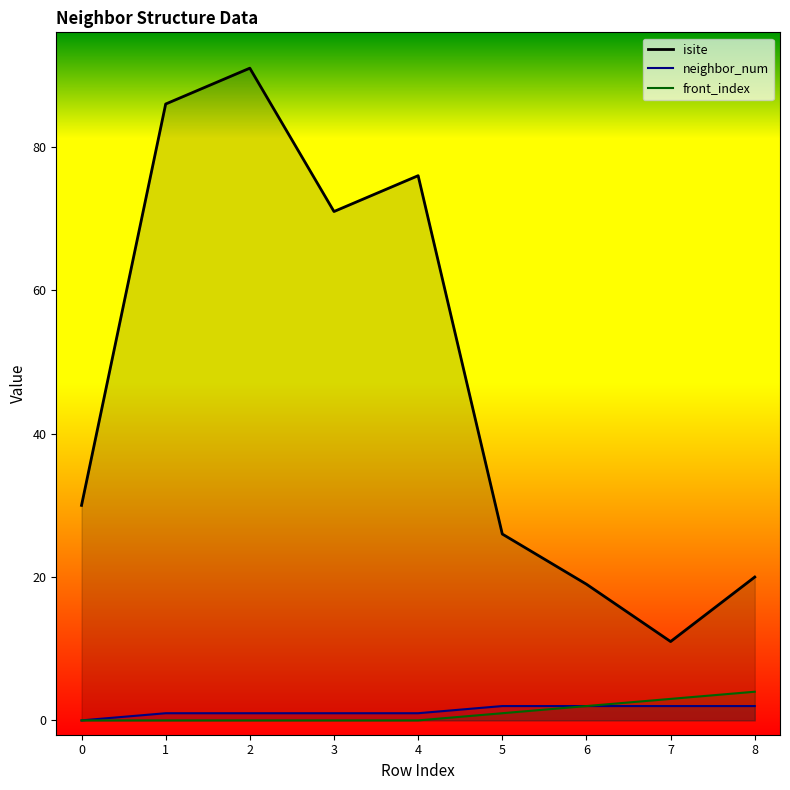

Reading left to right, list all the values displayed in this chart.

isite: 30	86	91	71	76	26	19	11	20
neighbor_num: 0	1	1	1	1	2	2	2	2
front_index: 0	0	0	0	0	1	2	3	4